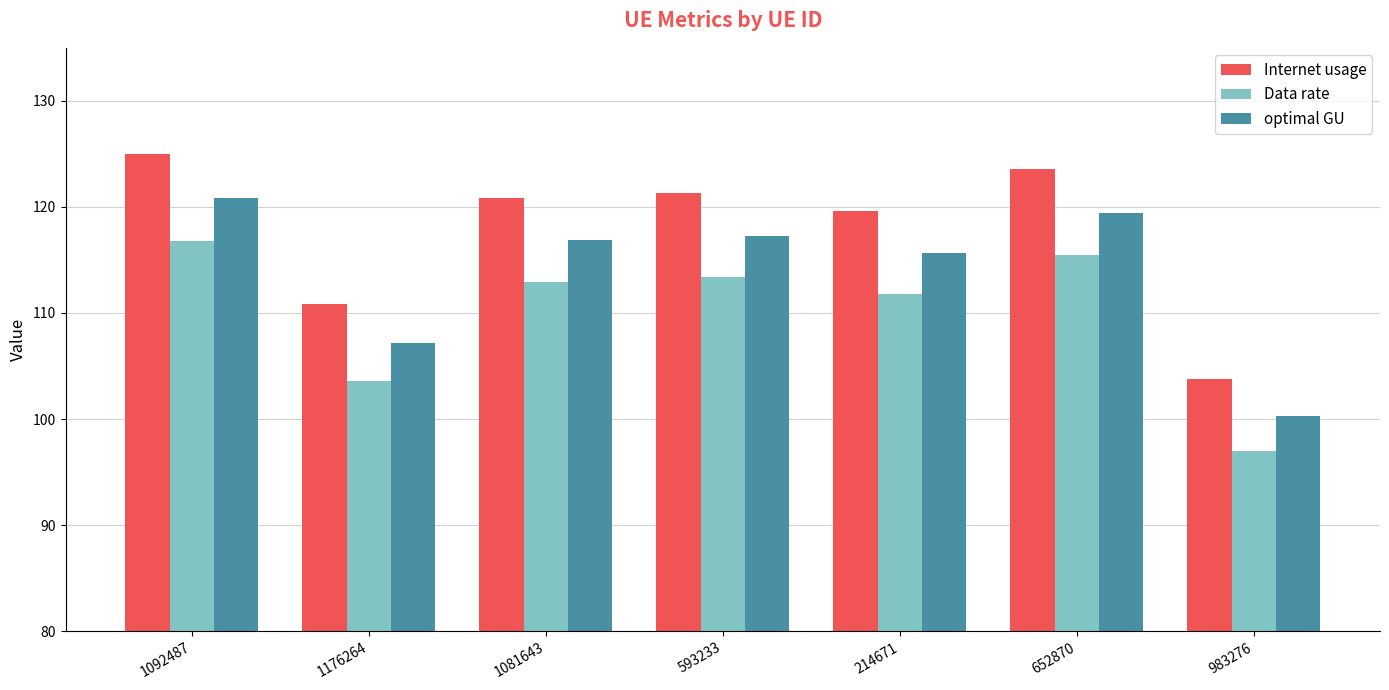

Reading right to left, extract all data points from this chart.

Internet usage: 103.8	123.5	119.6	121.3	120.9	110.9	125.0
Data rate: 97.0	115.4	111.8	113.4	113.0	103.6	116.8
optimal GU: 100.3	119.4	115.6	117.3	116.8	107.2	120.8